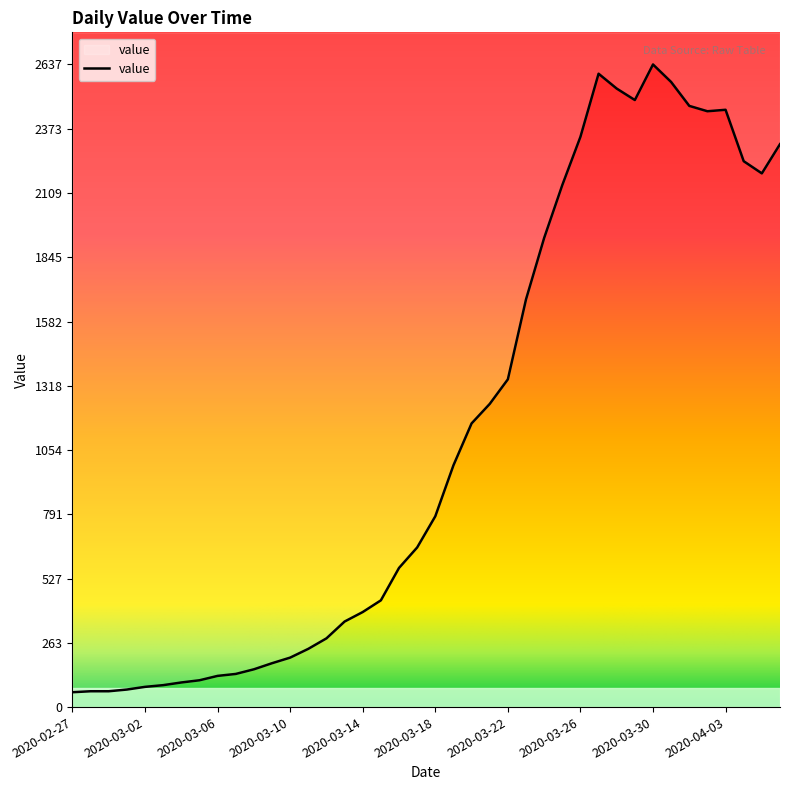

What position from the right is 2020-03-27?

11